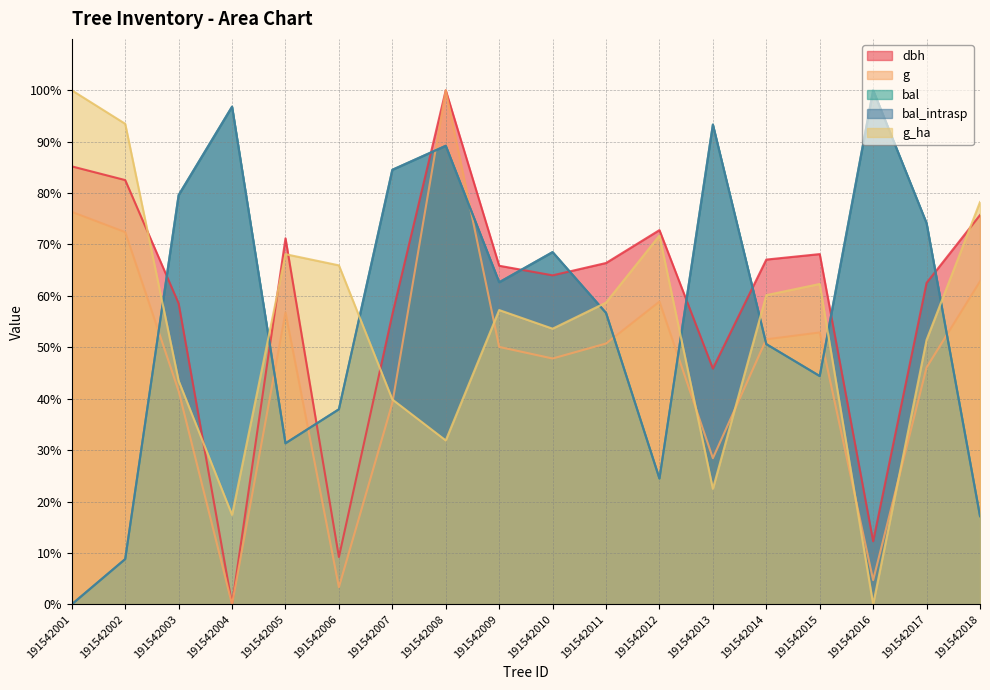

How many interior local valleys does the bal_intrasp series have?

4